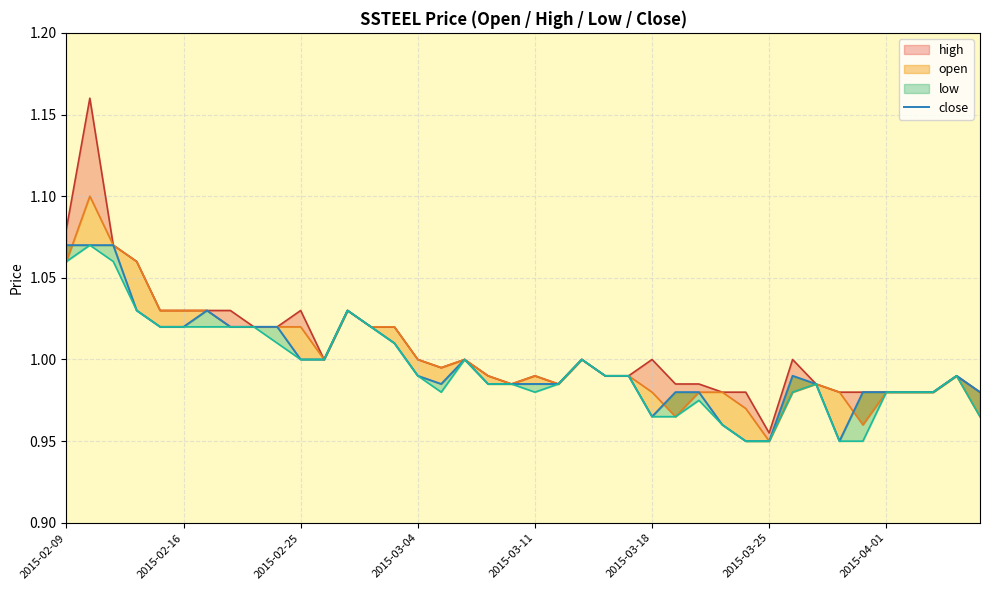

The value at 12 is 1.0. True or false?

True